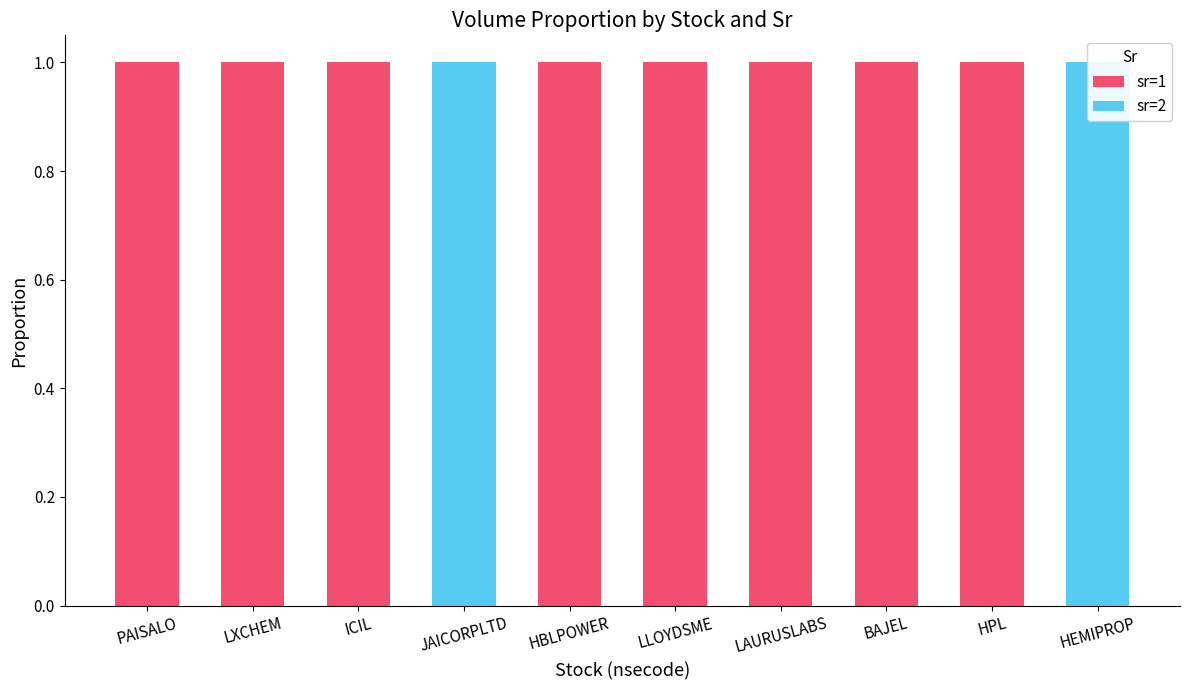

Between JAICORPLTD and LXCHEM, which is larger?

LXCHEM